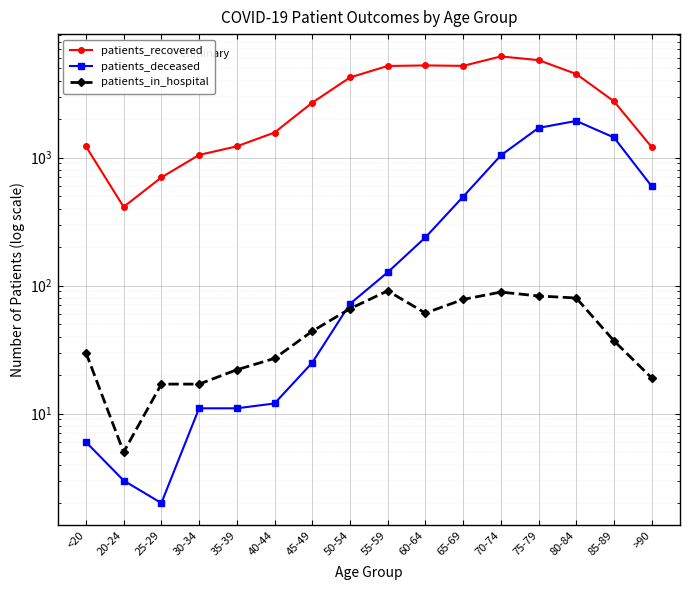

At which label is patients_in_hospital closest to 48?

45-49